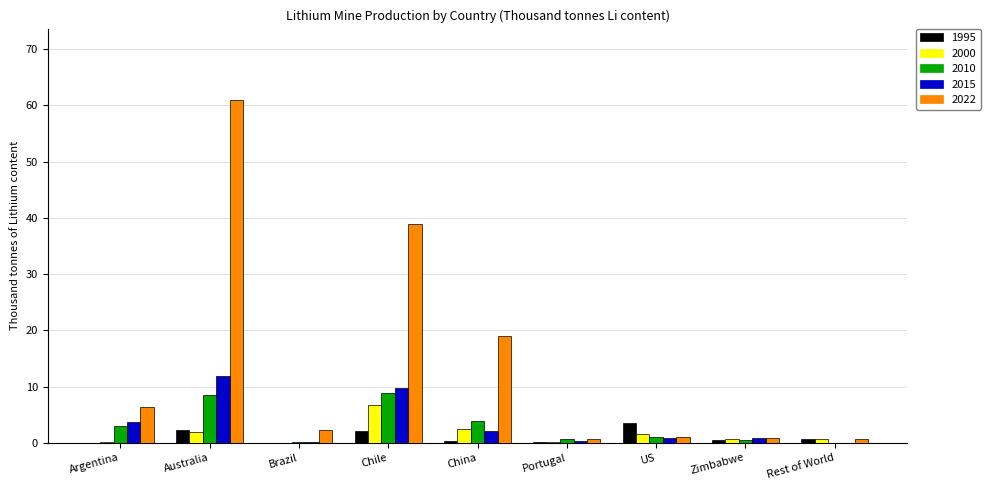

What value does the 1995 series have at Australia?

2.2